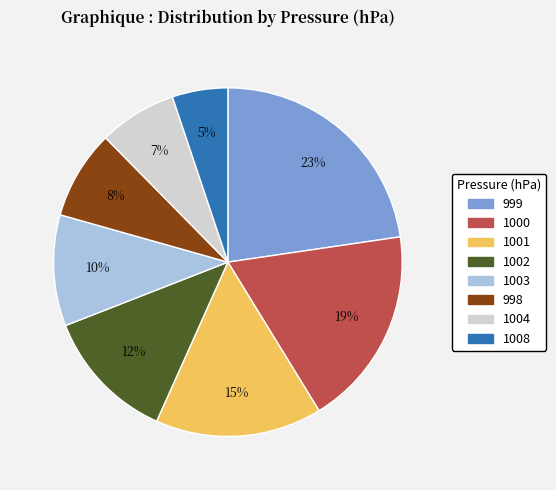

Which has a higher value, 1008 or 1001?

1001